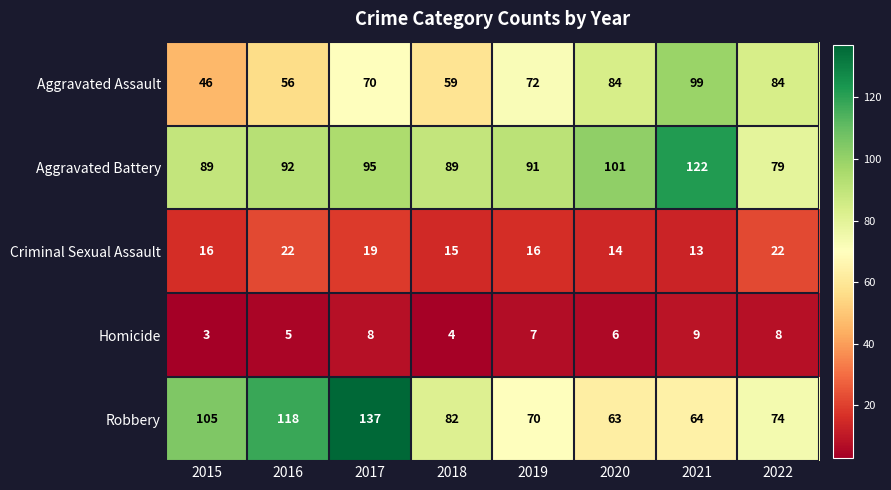

What is the total value across all series at 2016?

293